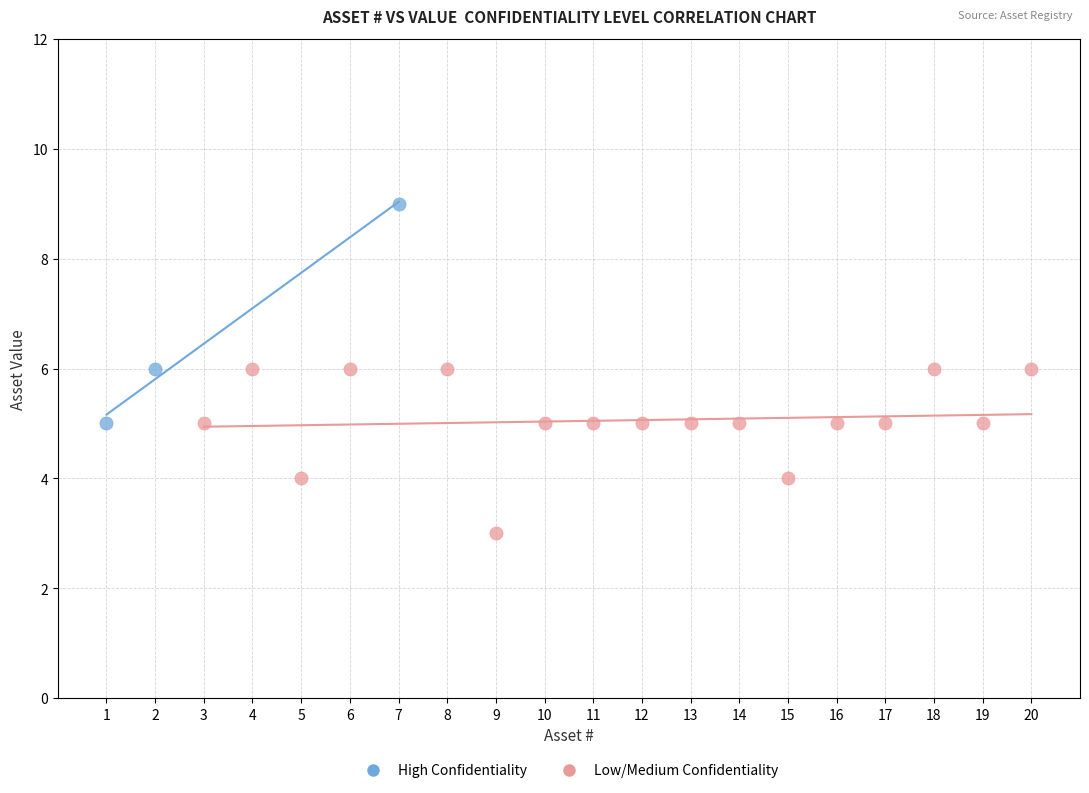

Which series has the largest Y range (max minus min)?

High Confidentiality